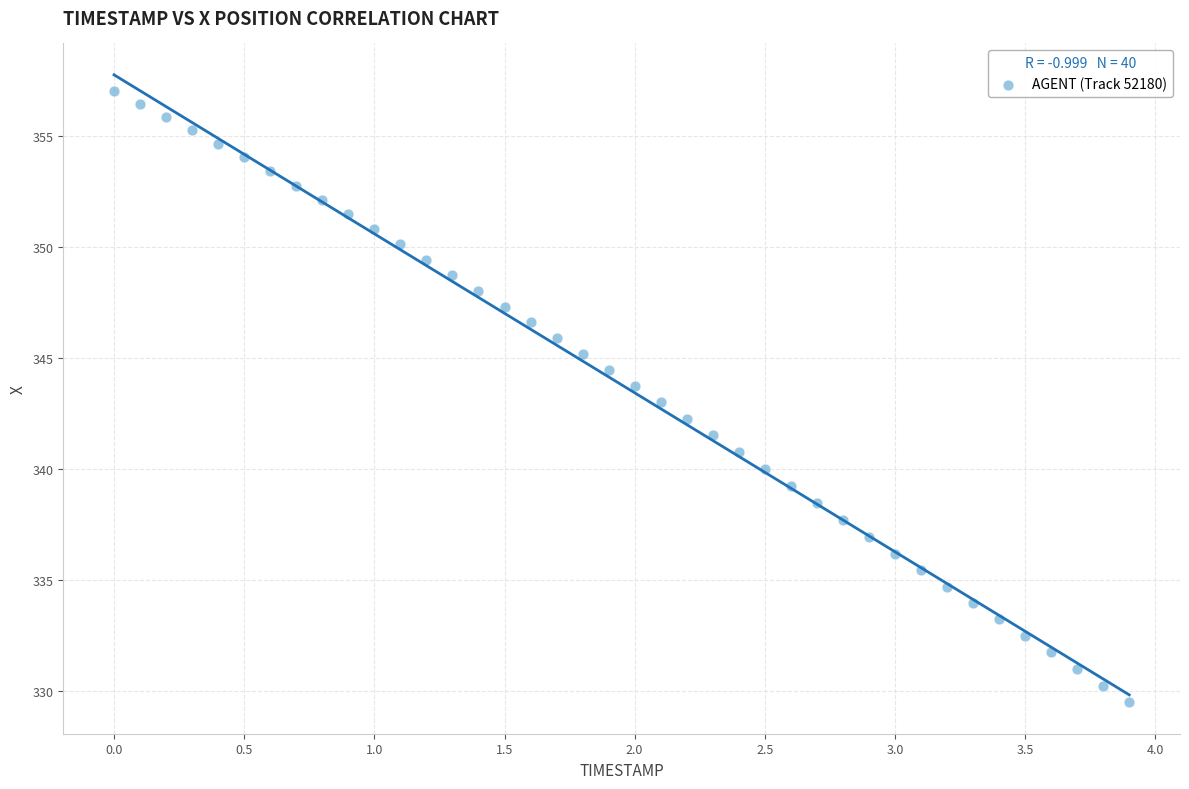

What is the range of Y values (max minus min)?

27.5